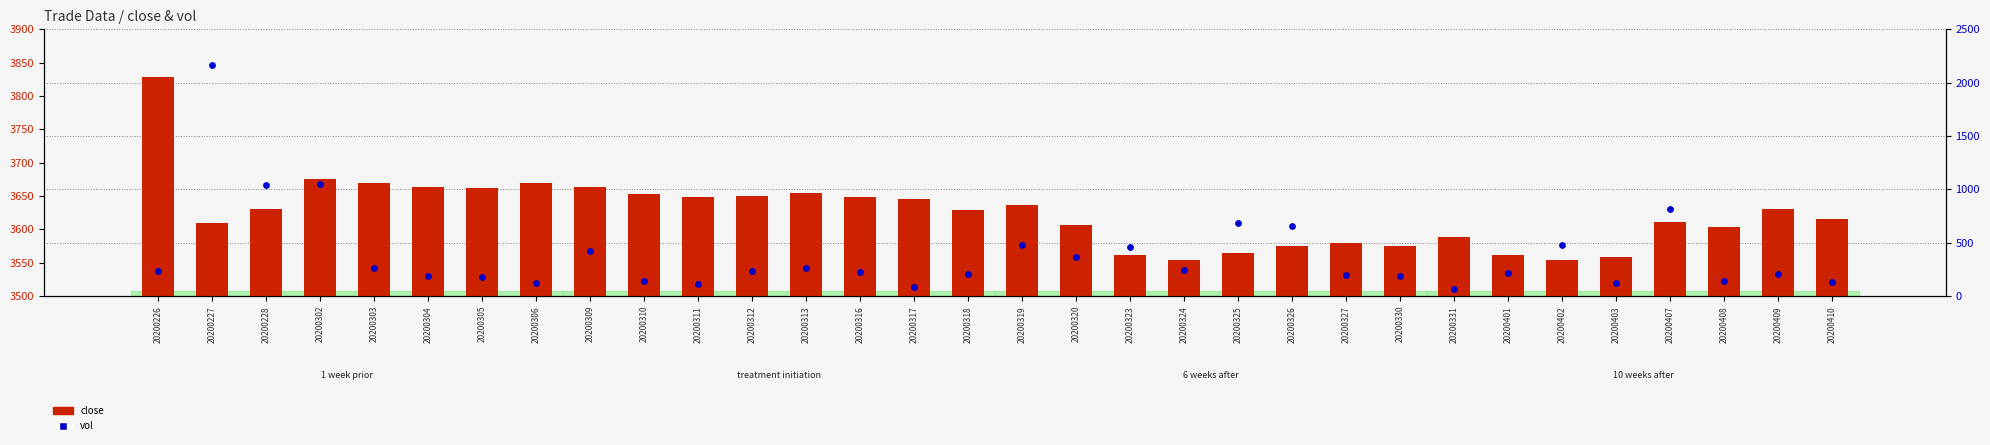

At which category is the sum across all series the highest?

20200227